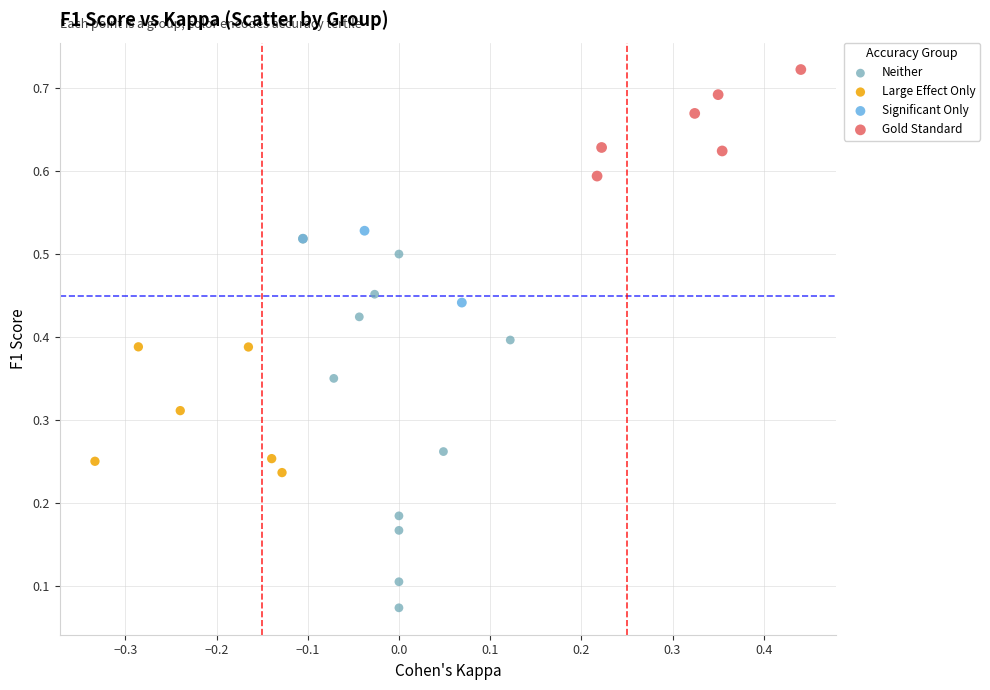

Which series reaches the minimum Y coordinate?

Neither